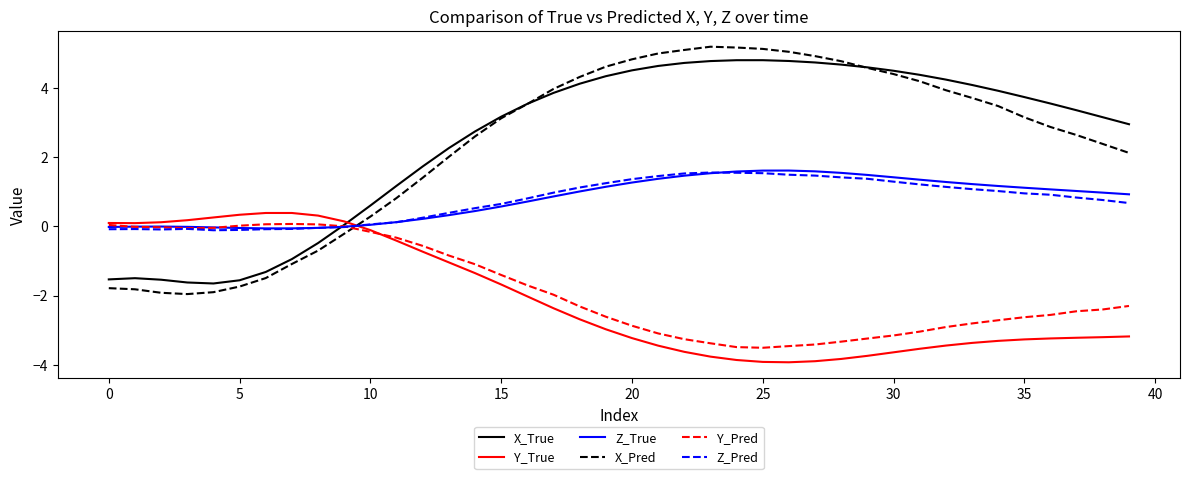

True or false: X_Pred and Z_True intersect in this chart.

True